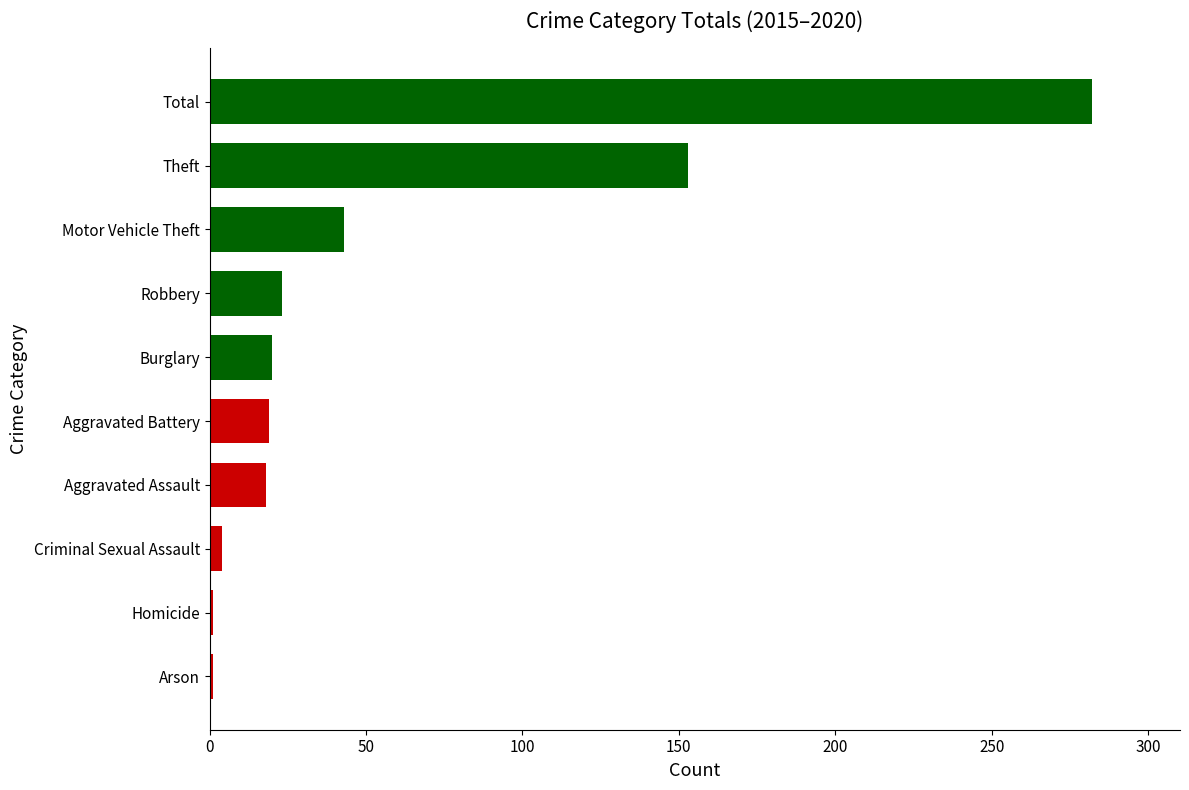

How many categories are shown in the chart?

10